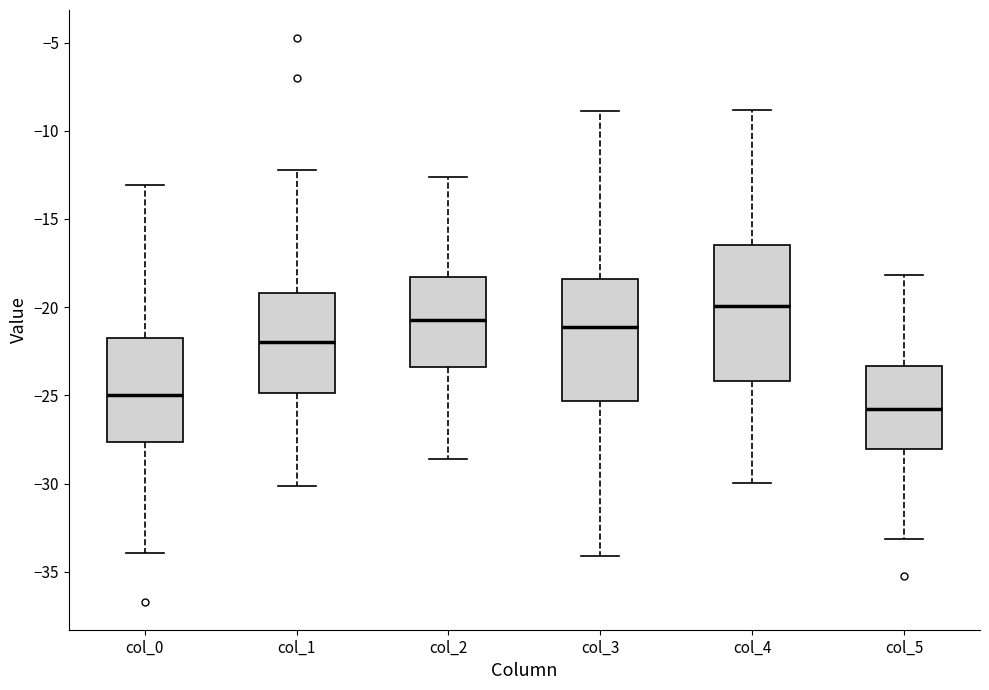

Which box's median line is the lowest?

col_5